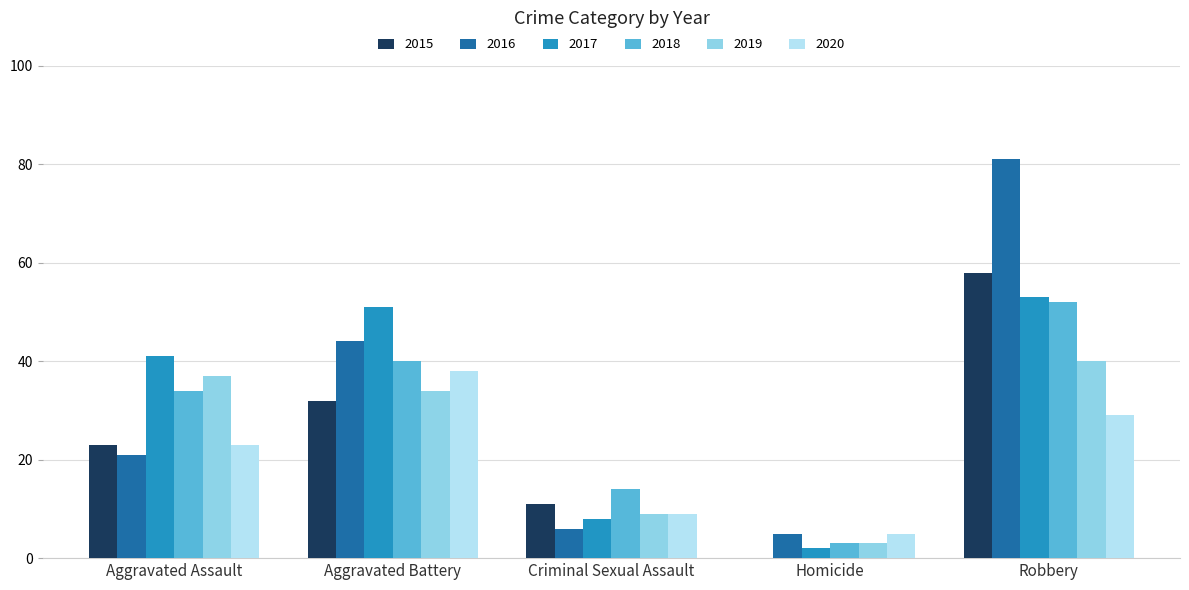

What is the maximum value for 2017?

53